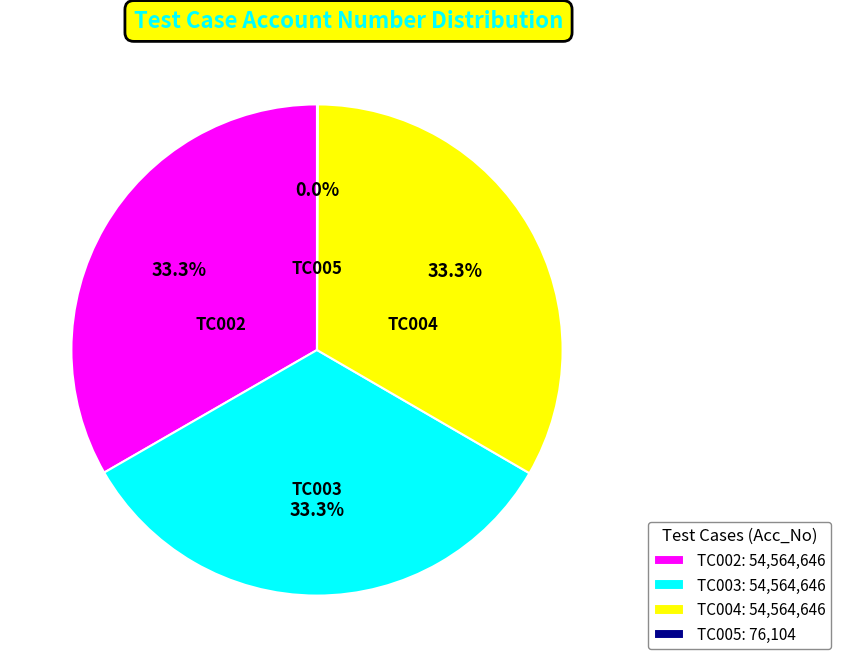

Does any single category account for the majority?

No